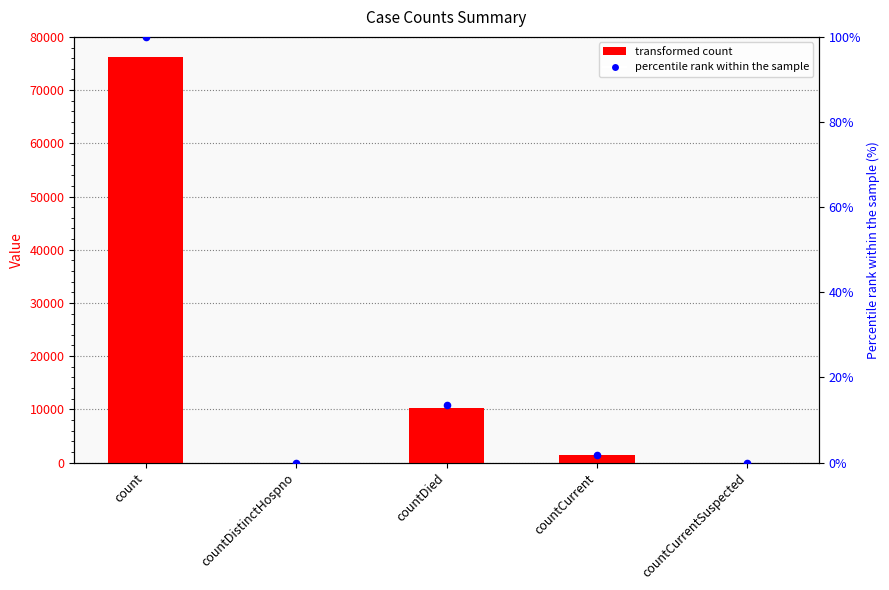

At how many categories does at least one series exceed 50218?

1